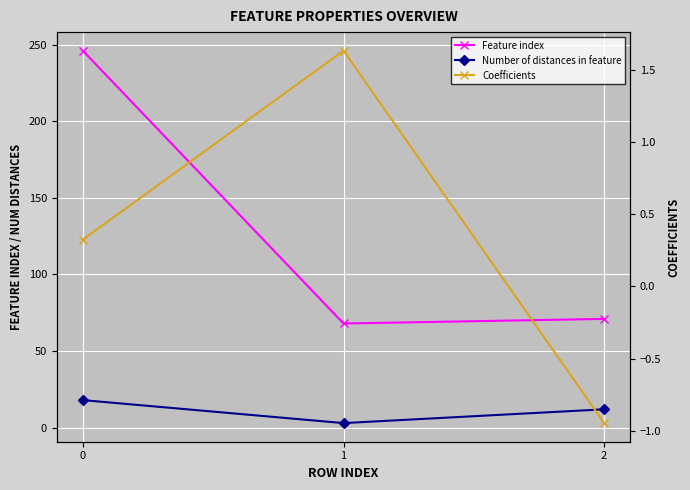

Which series has the largest total across all categories?

Feature index